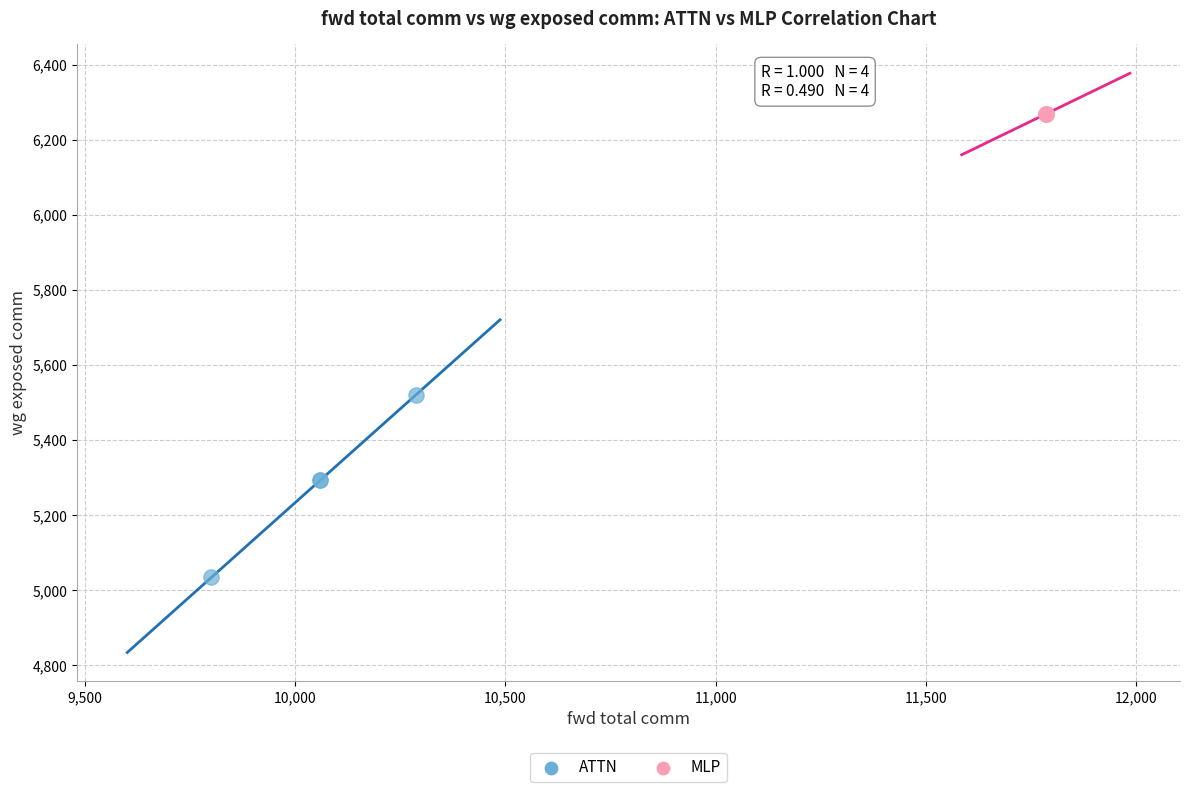

Which series reaches the minimum Y coordinate?

ATTN